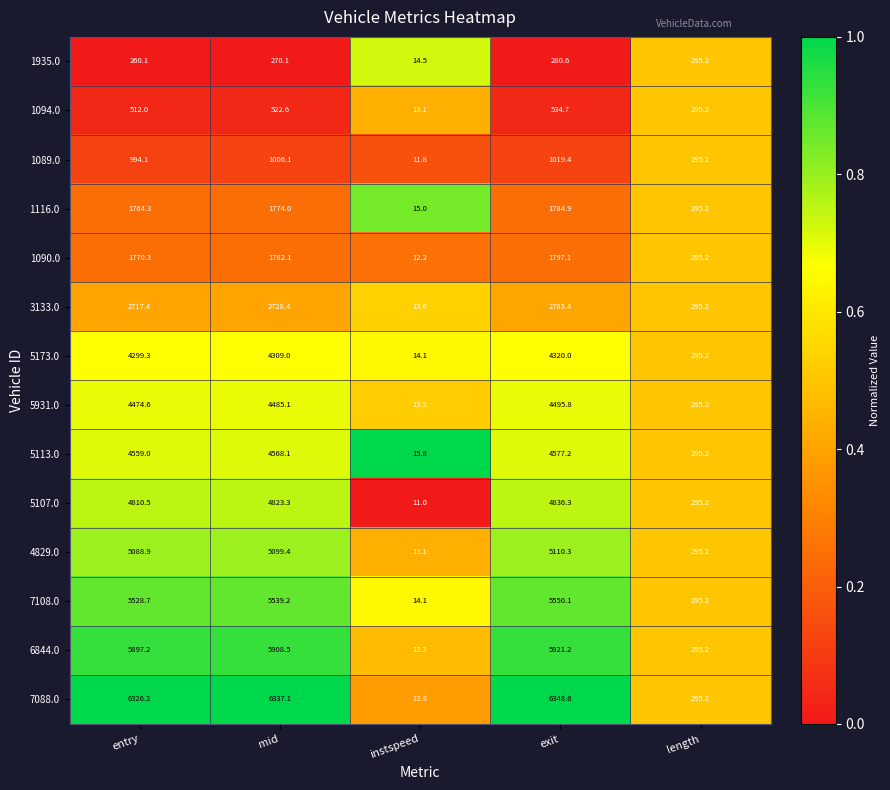

What is the spread (max minus min) of values at exit?

6068.0